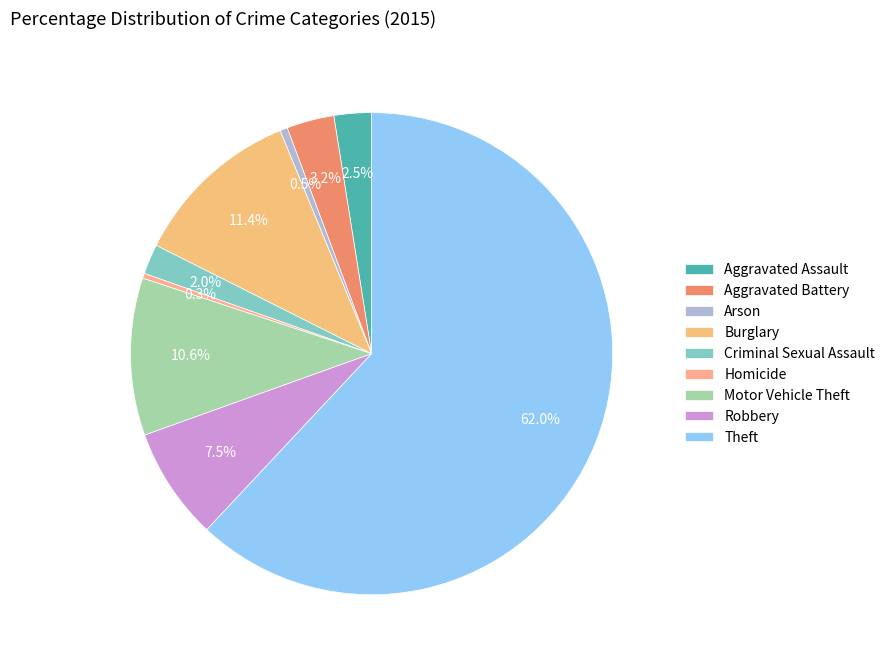

To the nearest percent, what is the combined percentage of Aggravated Assault and Arson?

3%